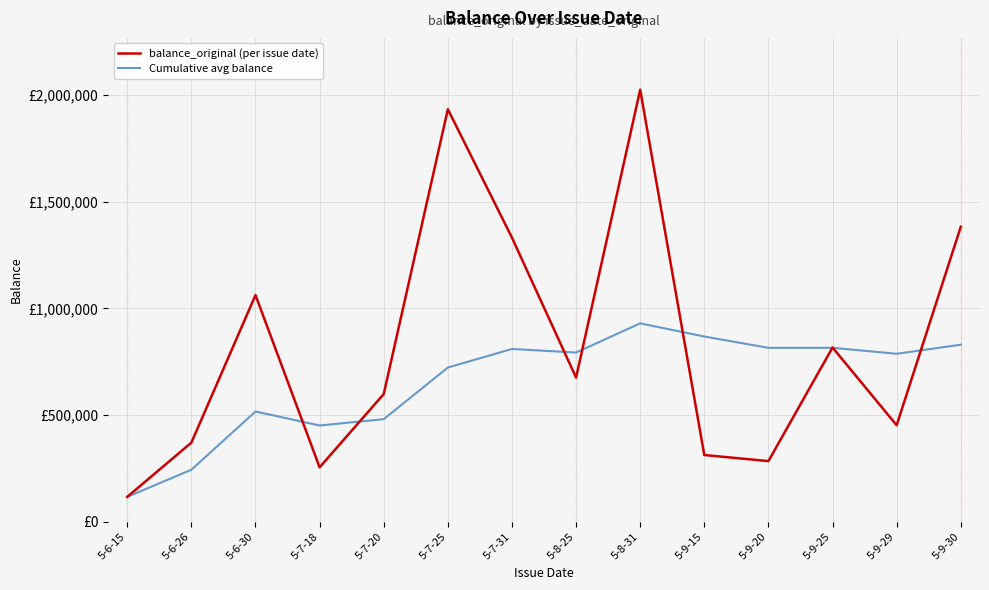

What are all the series names shown in the legend?

balance_original (per issue date), Cumulative avg balance